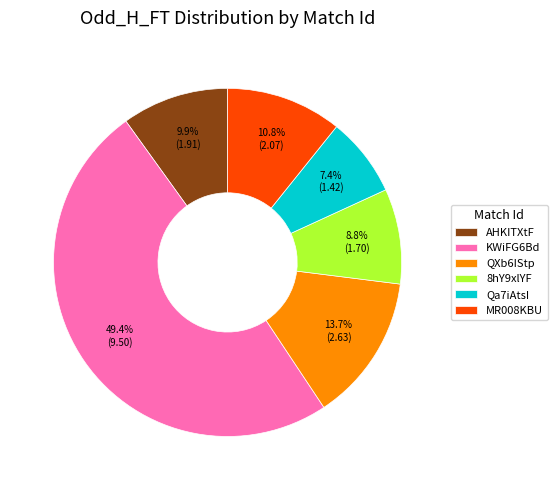

Which has a higher value, AHKITXtF or KWiFG6Bd?

KWiFG6Bd